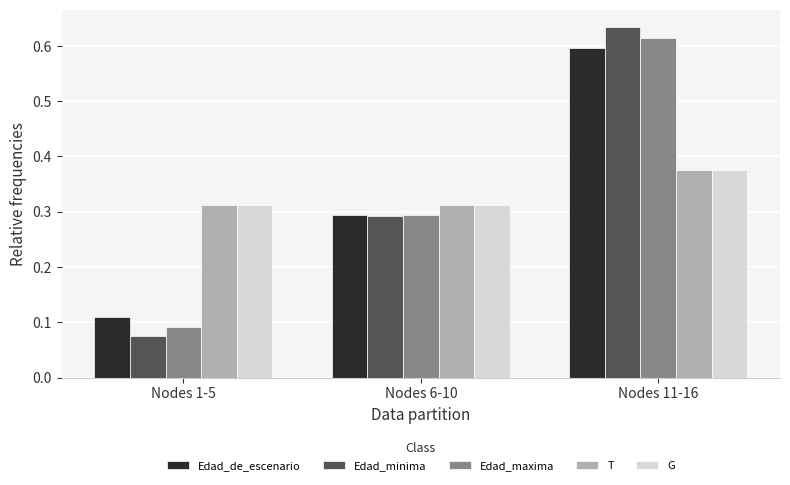

How many bars are there in each group?

5